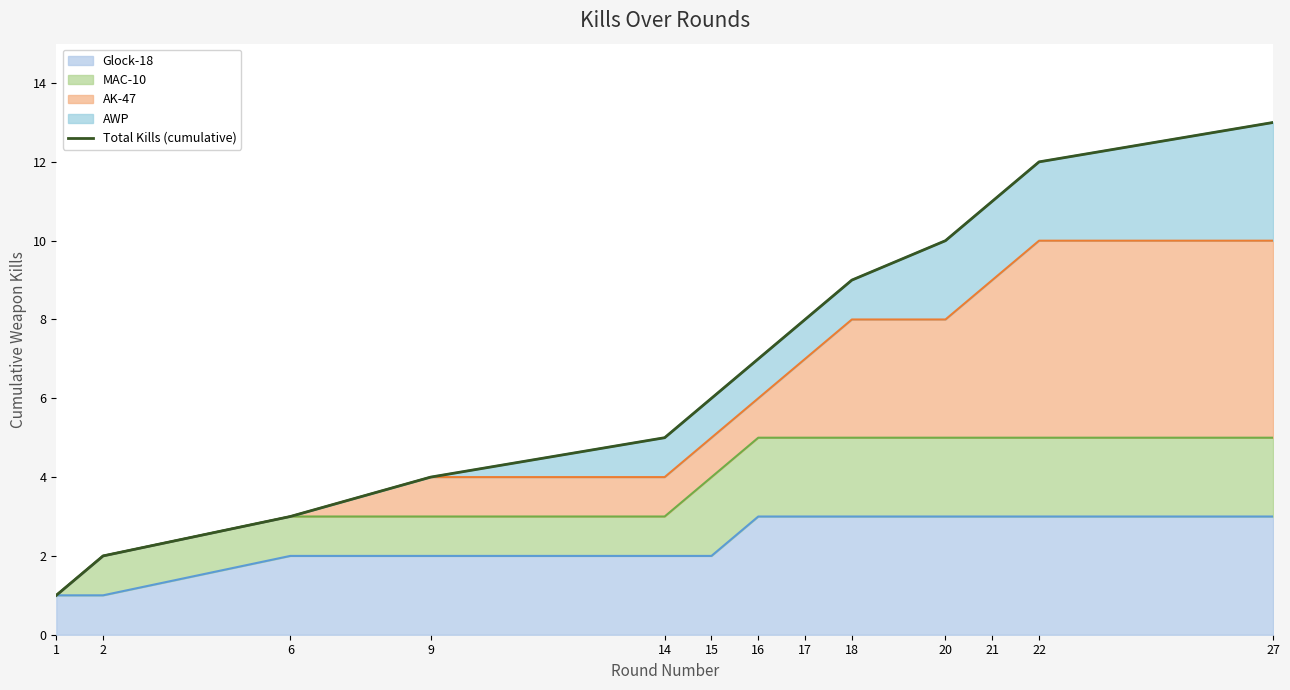

Does the chart display data point markers on the line(s)?

No